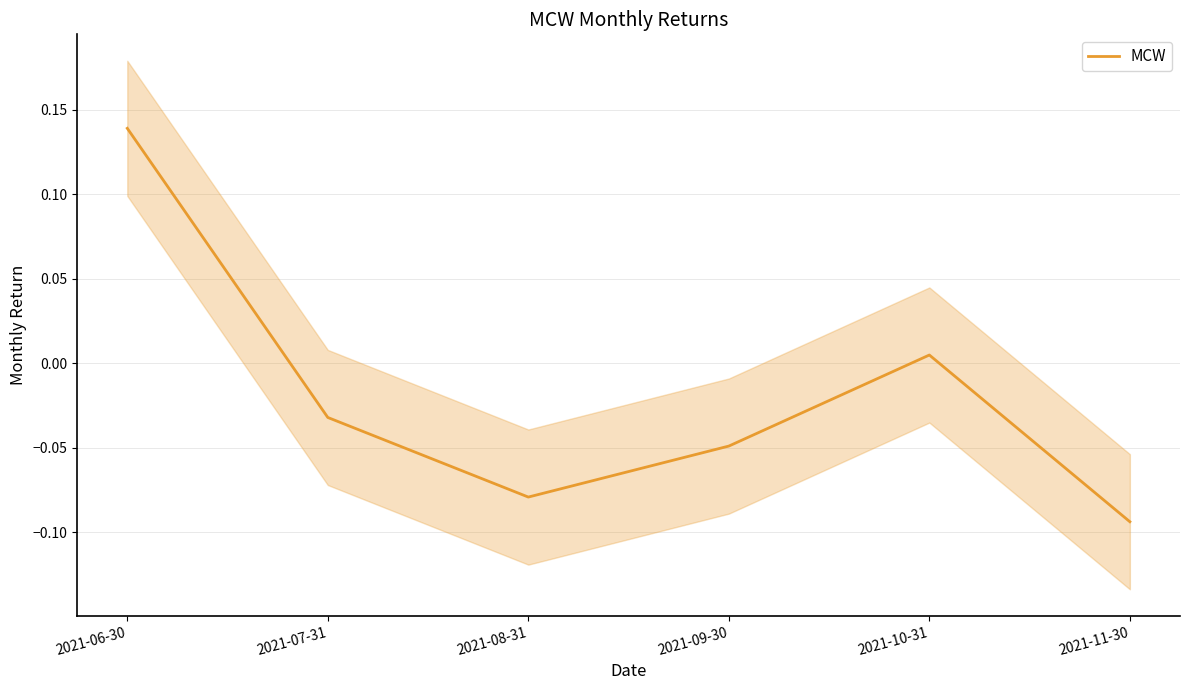

True or false: the data has more than 0 interior local peaks.

True